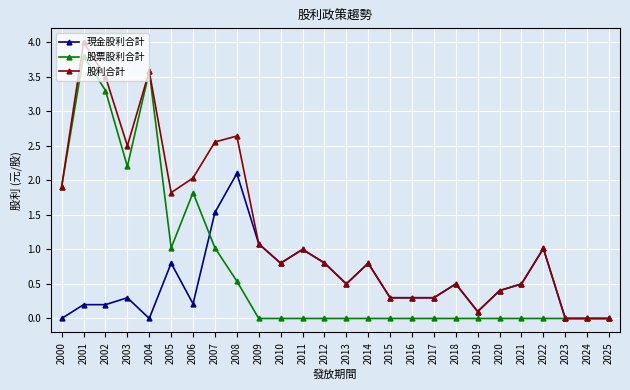

At which label is 股利合計 closest to 2?

2006